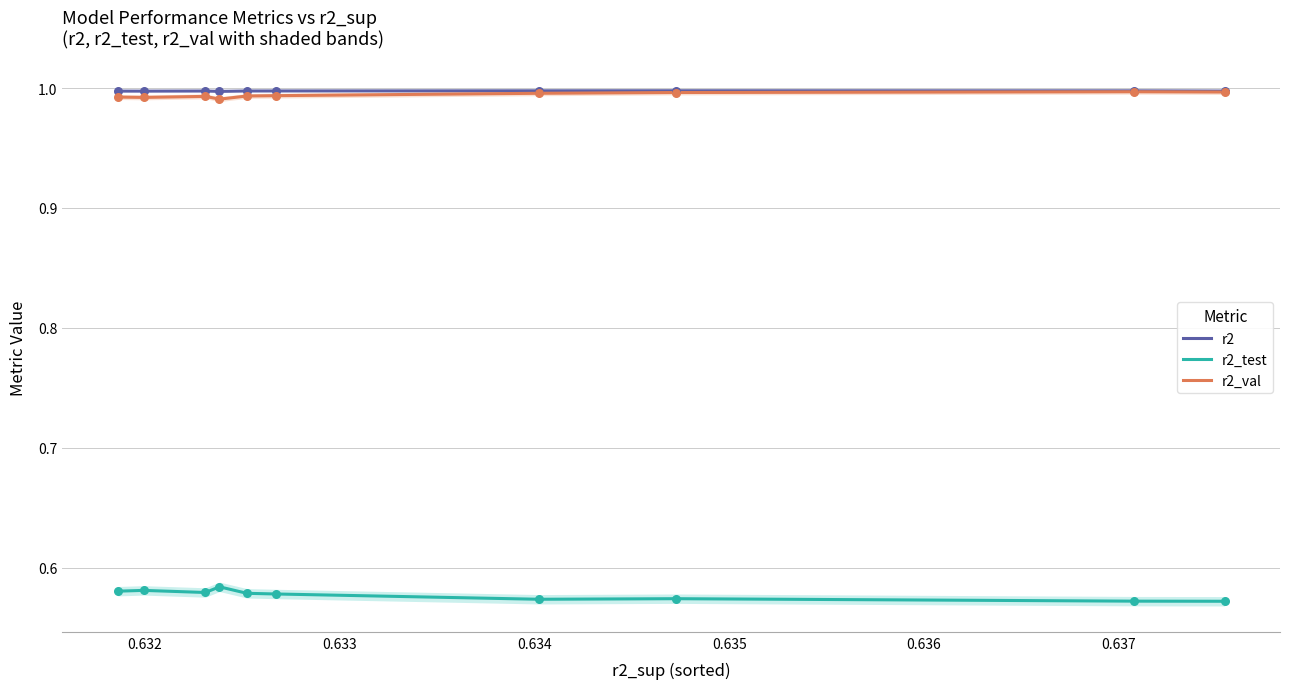

Which series has the largest total across all categories?

r2